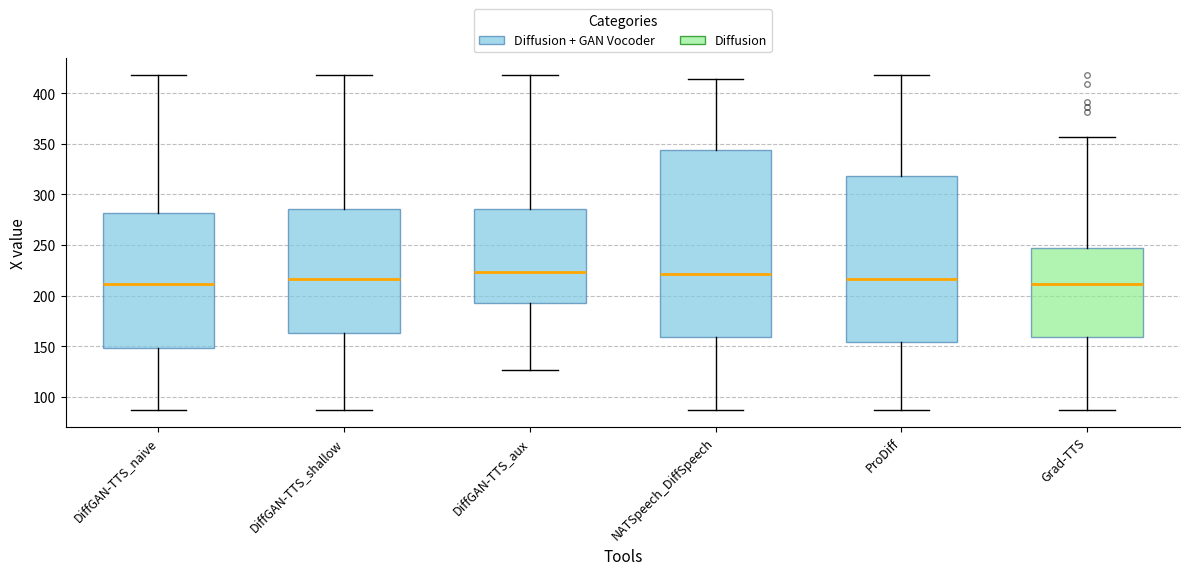

Where is the lower edge of the box for ProDiff on the y-axis? The values are not printed on the chart, so give them approximately, as read against the axis.

155